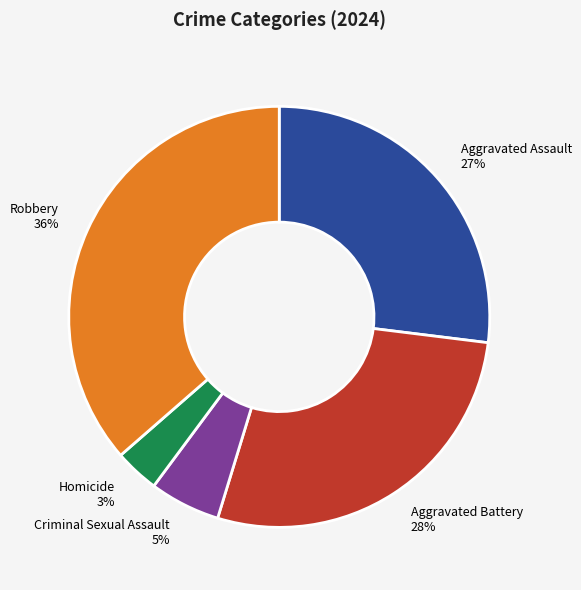

Do Aggravated Battery and Robbery together represent more than half of the pie?

Yes